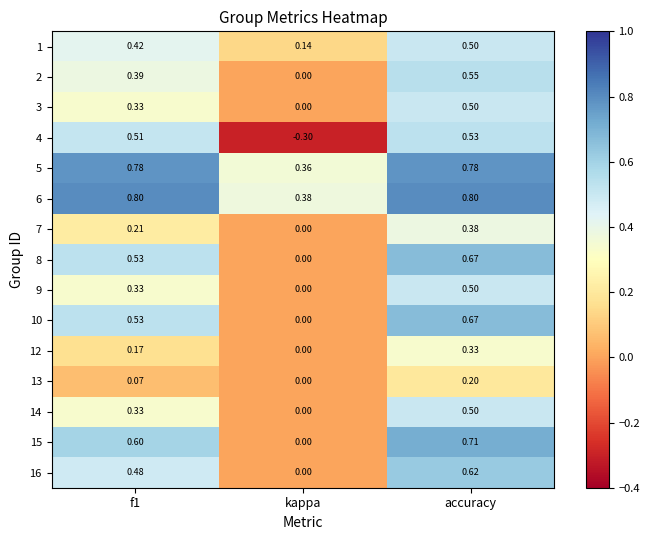

Where is 6 nearest to the value 0?

kappa